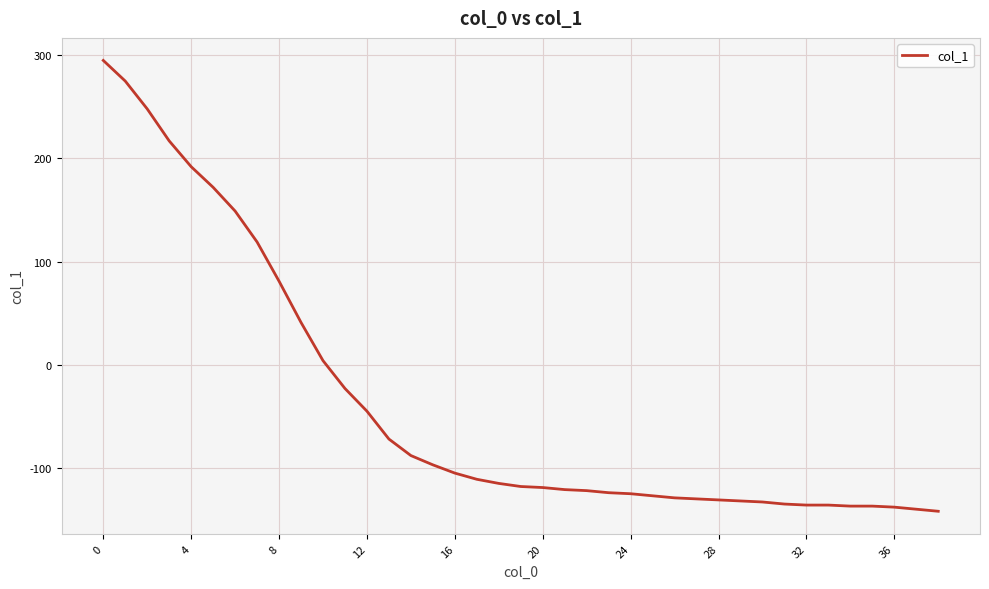

What is the minimum value shown in the chart?

-142